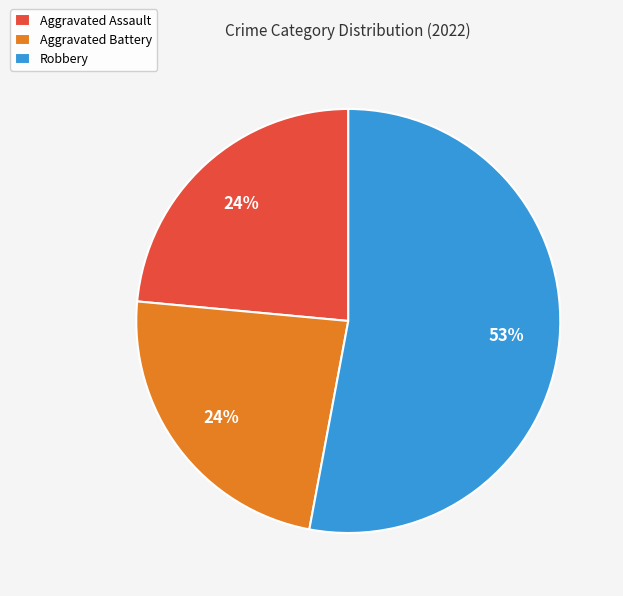

Between Robbery and Aggravated Assault, which is larger?

Robbery